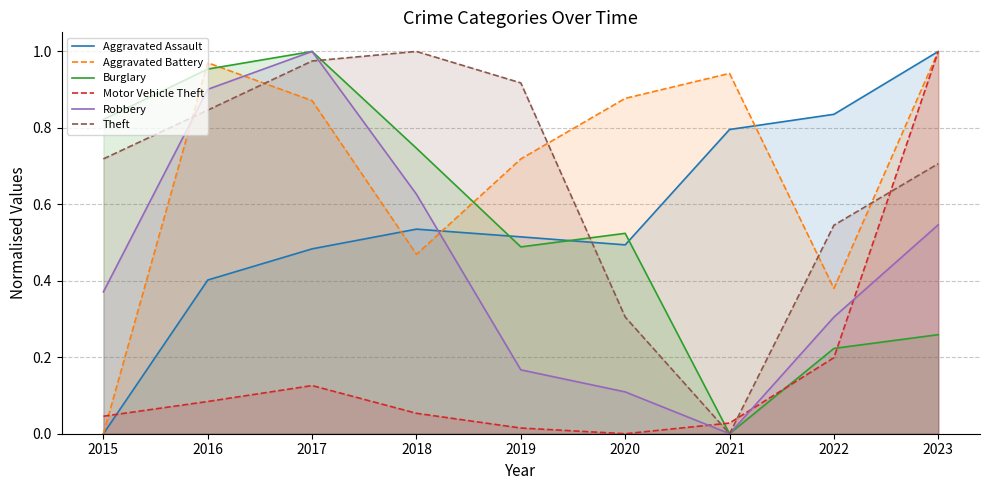

Which category has the highest value across all series?

2023